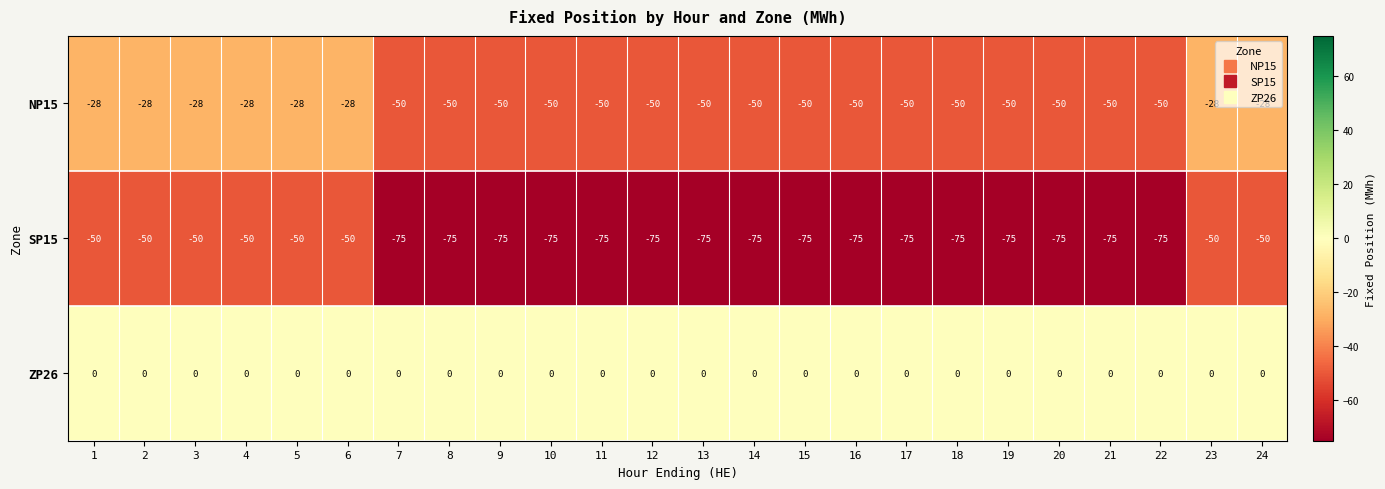

What is the smallest value displayed?

-75